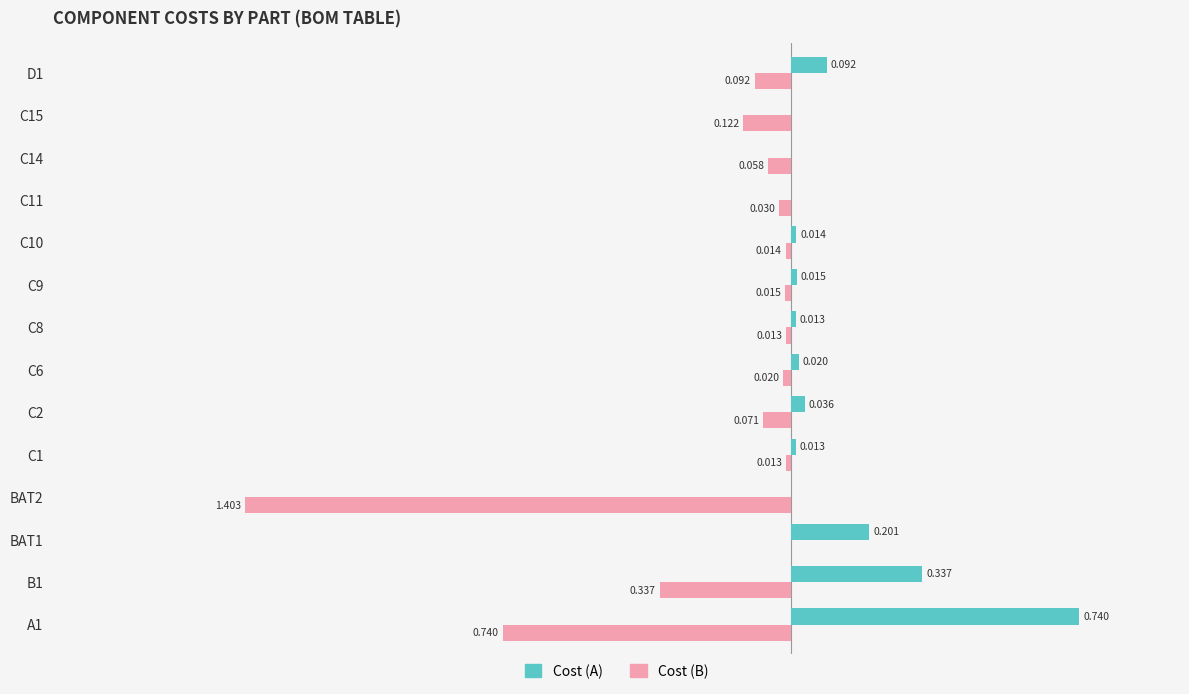

Between BAT1 and C8, which series saw the biggest shift?

Cost (A)